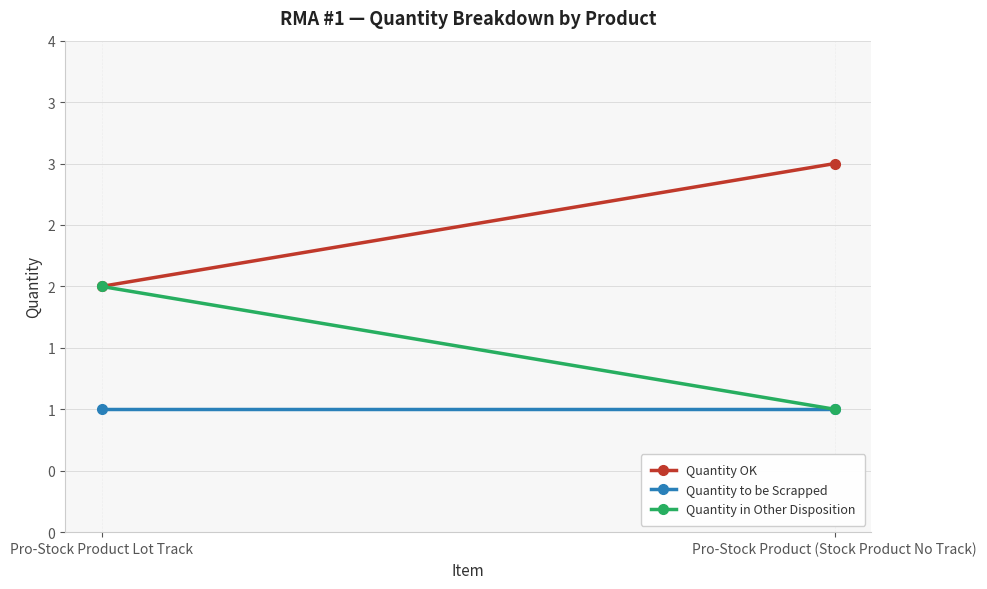

Is the value of Quantity in Other Disposition at Pro-Stock Product Lot Track greater than the value of Quantity OK at Pro-Stock Product Lot Track?

No